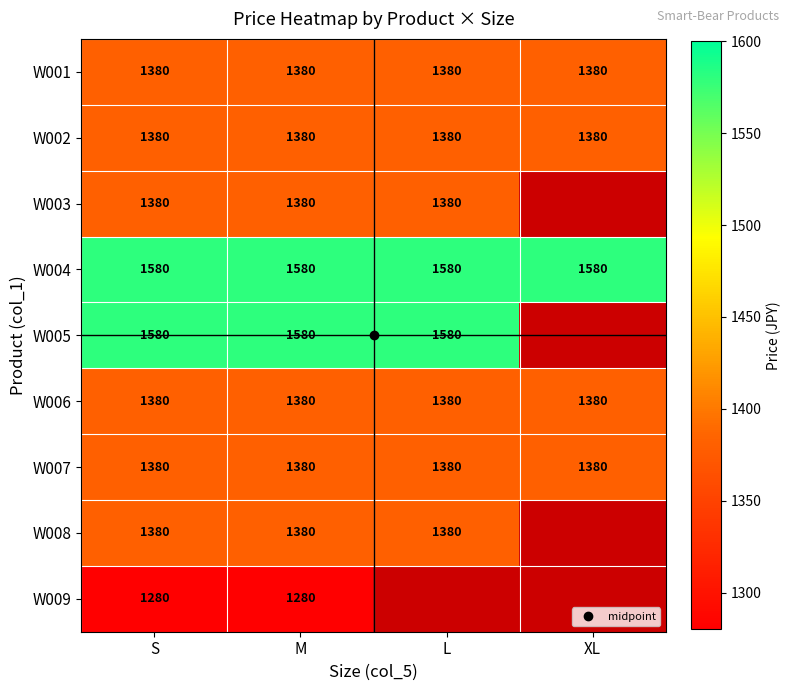

List the labels in order of W009 value, largest first.

S, M, L, XL